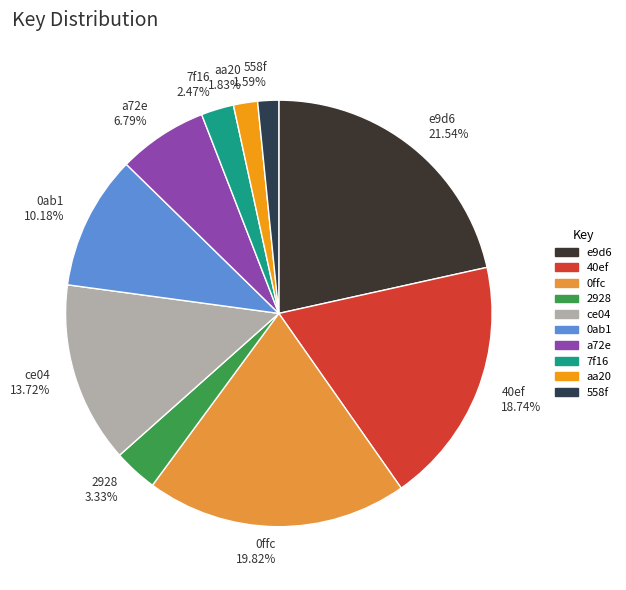

Do 0ab1 and 40ef together represent more than half of the pie?

No